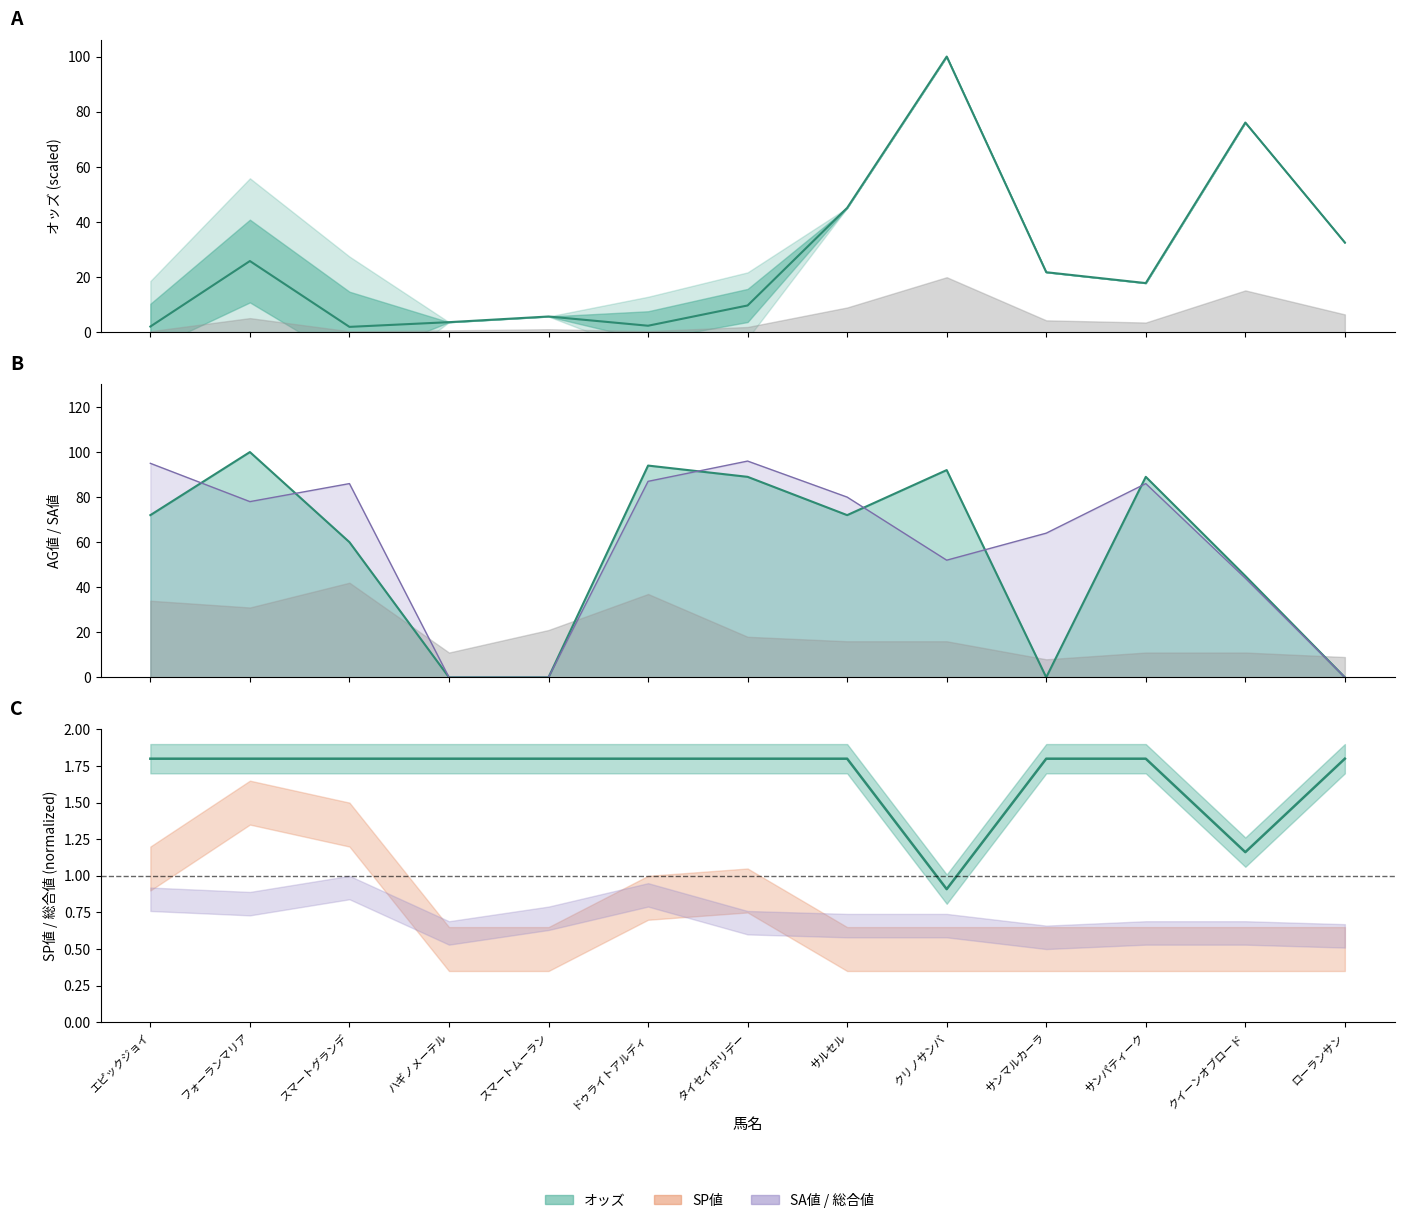

How many values in the オッズ series exceed 17?

7